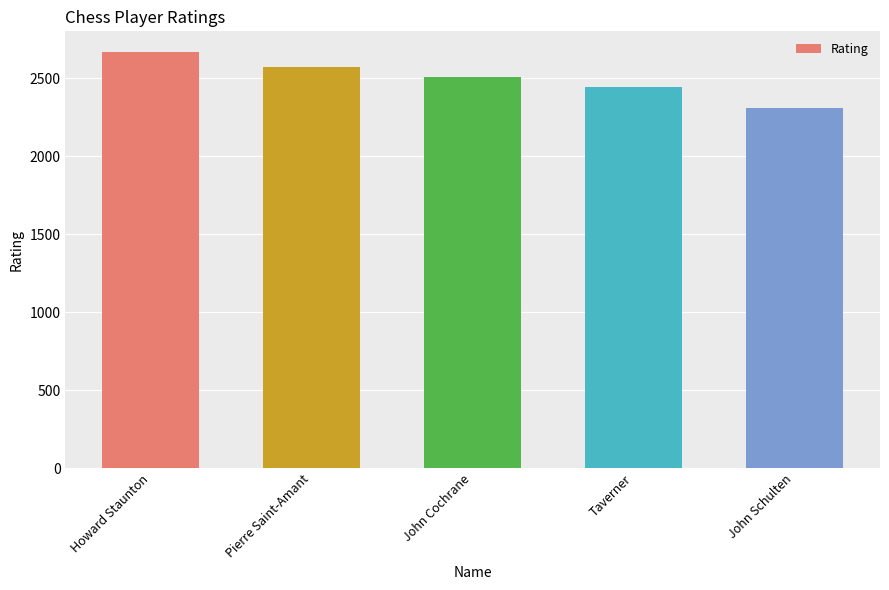

How many bars are there in total?

5